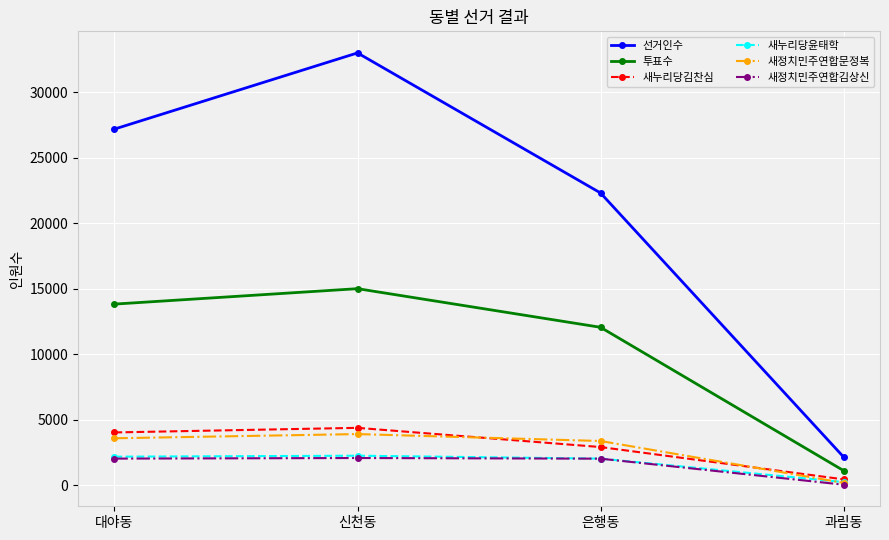

Which series has the largest total across all categories?

선거인수